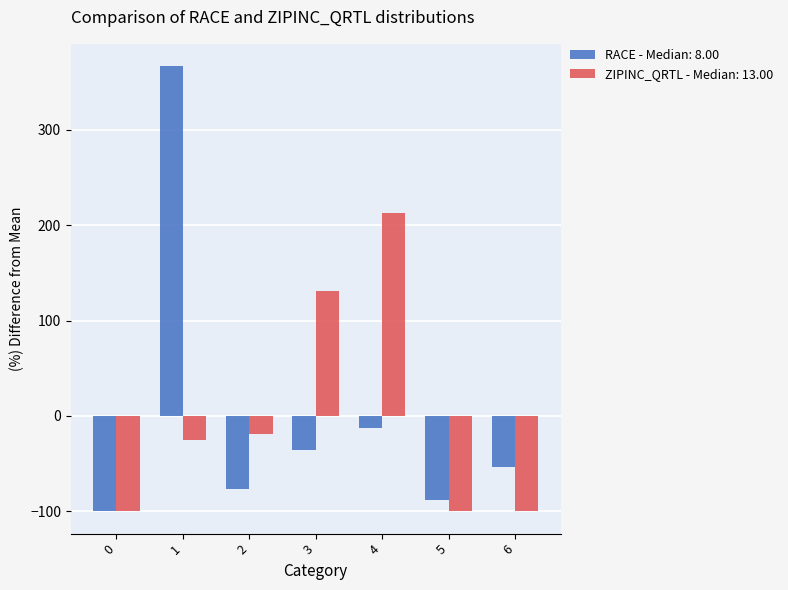

The value of RACE - Median: 8.00 at 3 is -35.8. True or false?

True